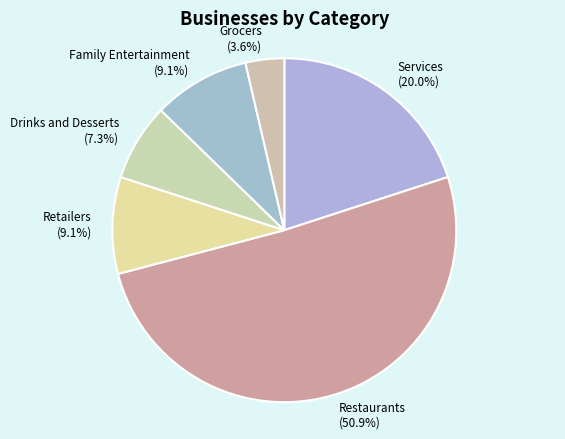

Does any single category account for the majority?

Yes